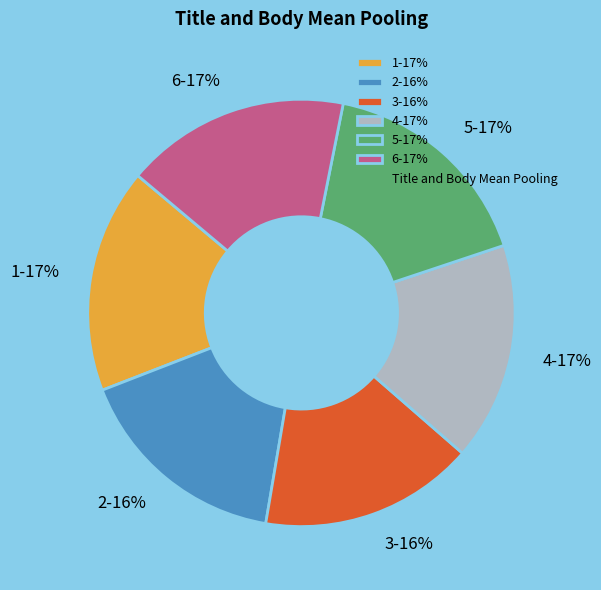

To the nearest percent, what is the difference between the largest and smallest slice percentages?

1%